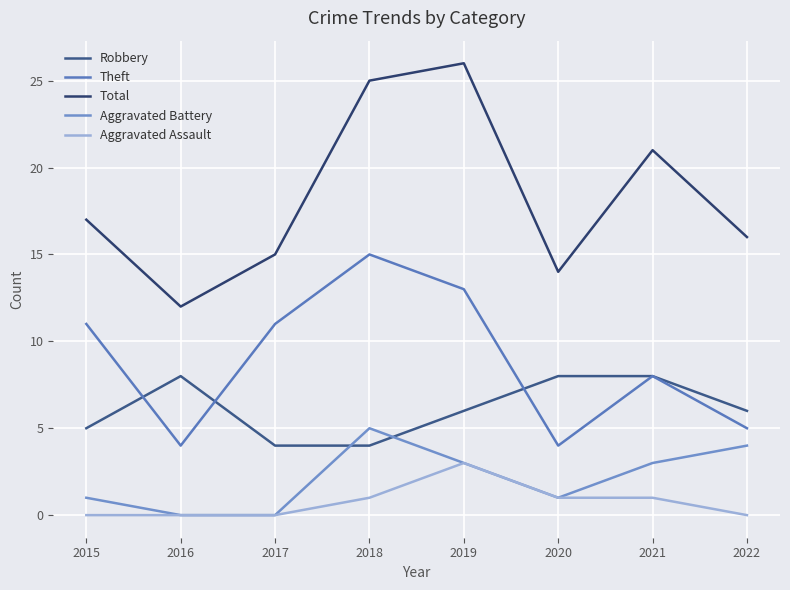

How many lines are shown in the chart?

5